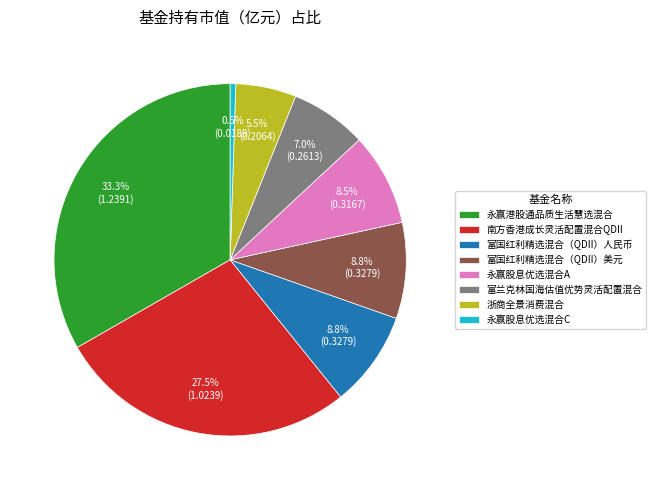

To the nearest percent, what is the difference between the 永赢股息优选混合A and 南方香港成长灵活配置混合QDII slice percentages?

19%